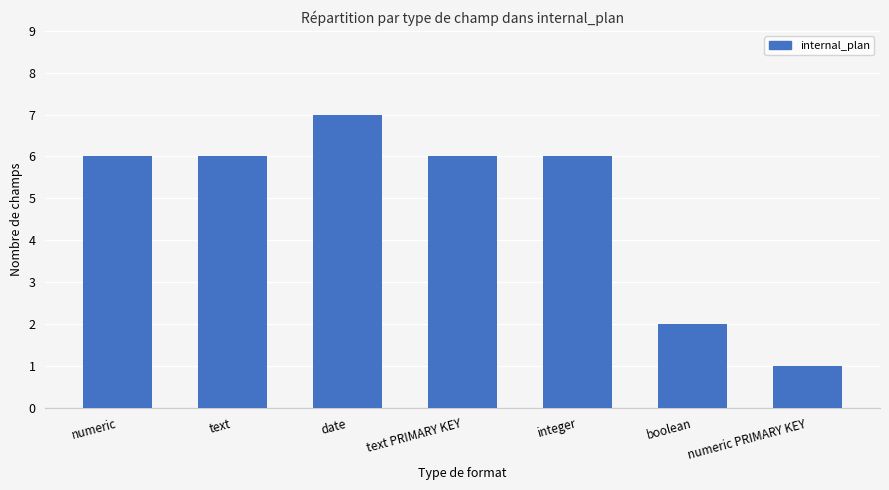

Reading right to left, transcribe all the data shown in this chart.

1	2	6	6	7	6	6